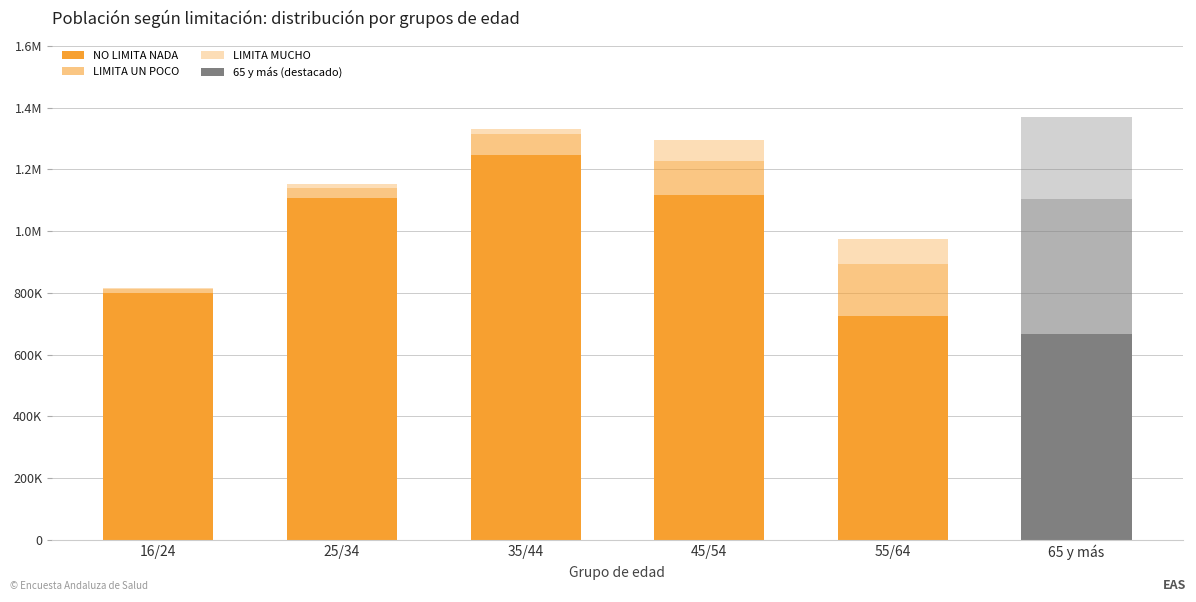

Are the bars horizontal?

No